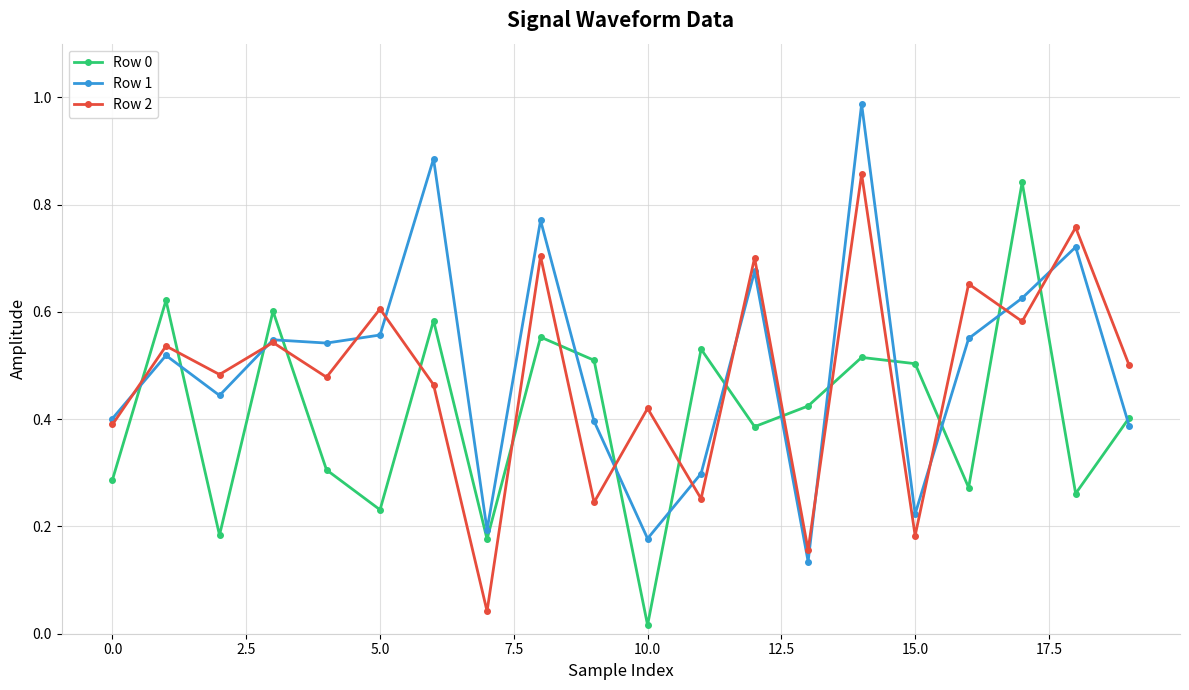

At how many categories does at least one series exceed 0?

20